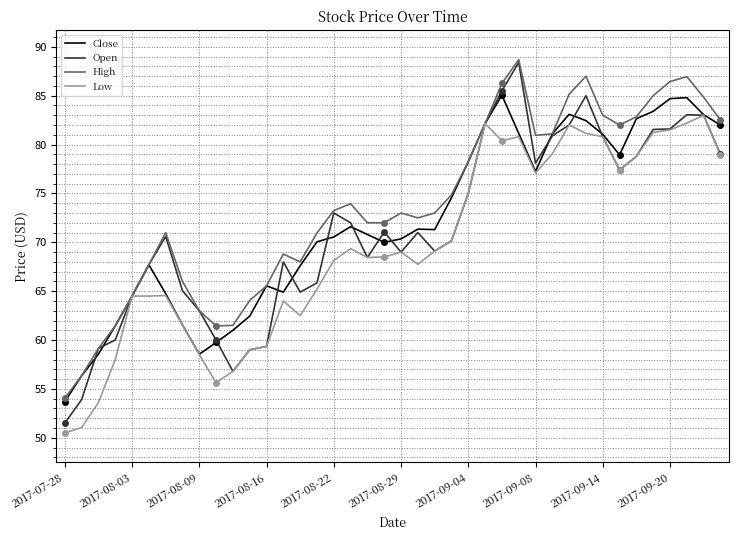

What is the difference between the second highest and second lowest values in the High series?

30.7